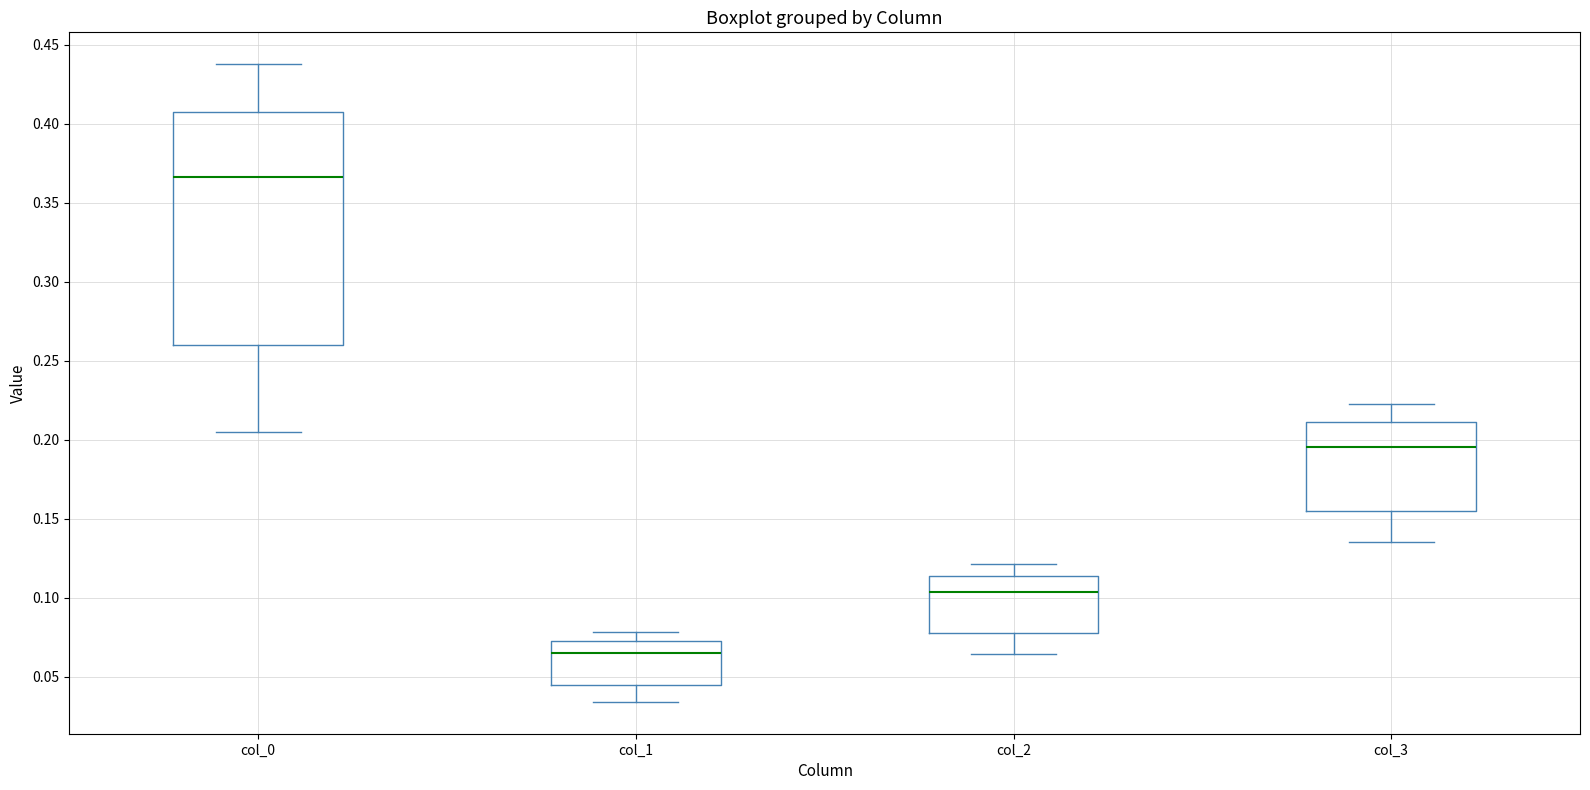

Which box's median line is the lowest?

col_1